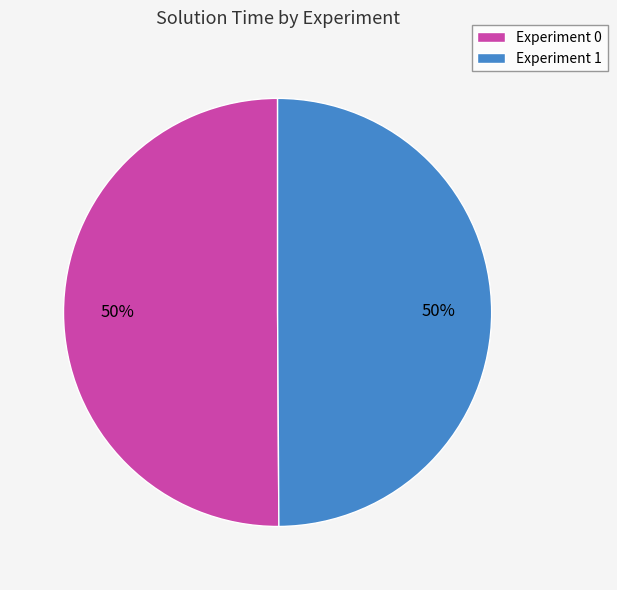

True or false: Experiment 1 accounts for 43% of the total.

False